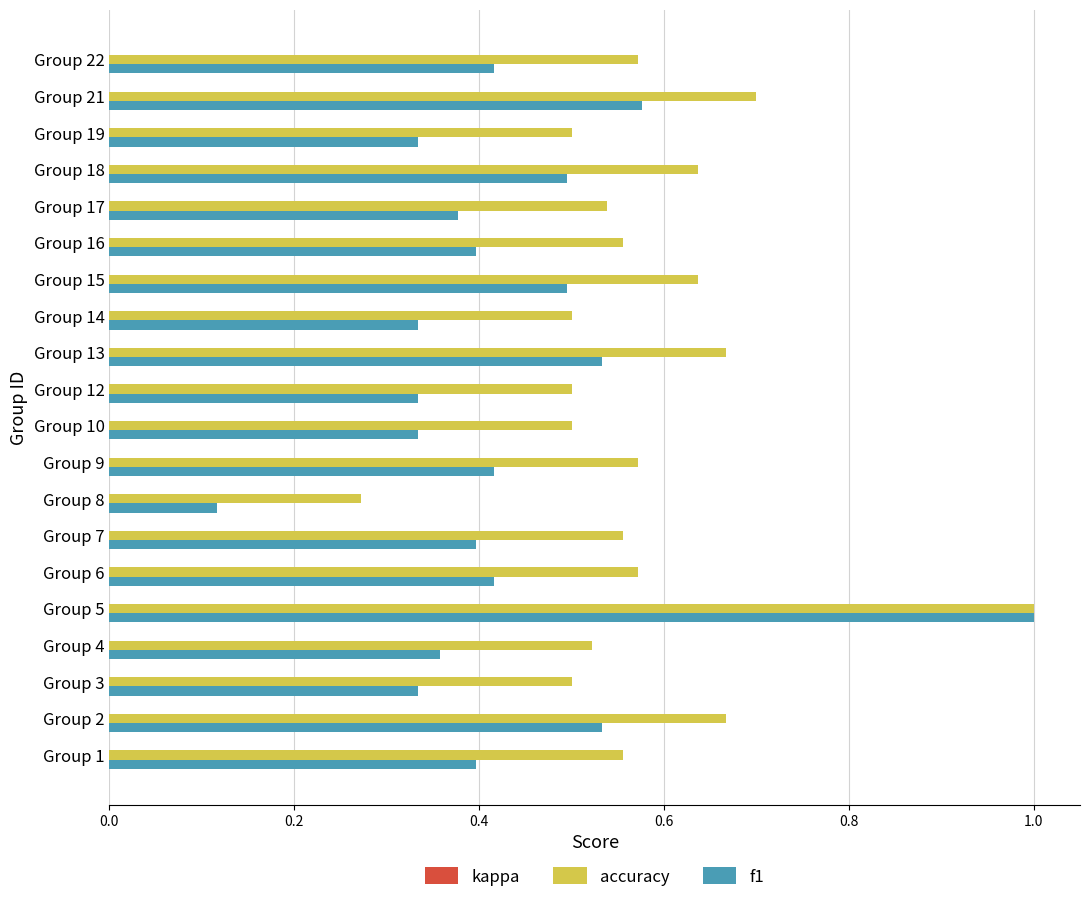

The value of f1 at Group 13 is 0.5. True or false?

True